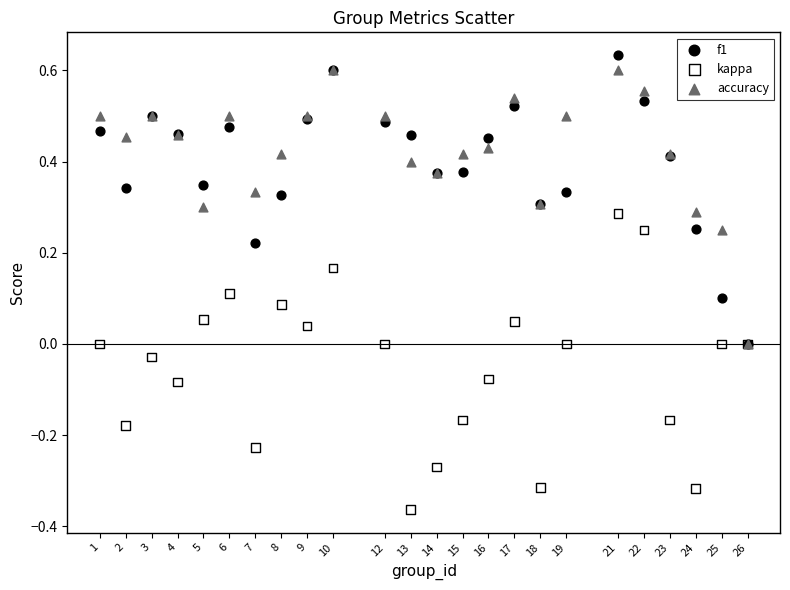

What are all the series names shown in the legend?

f1, kappa, accuracy